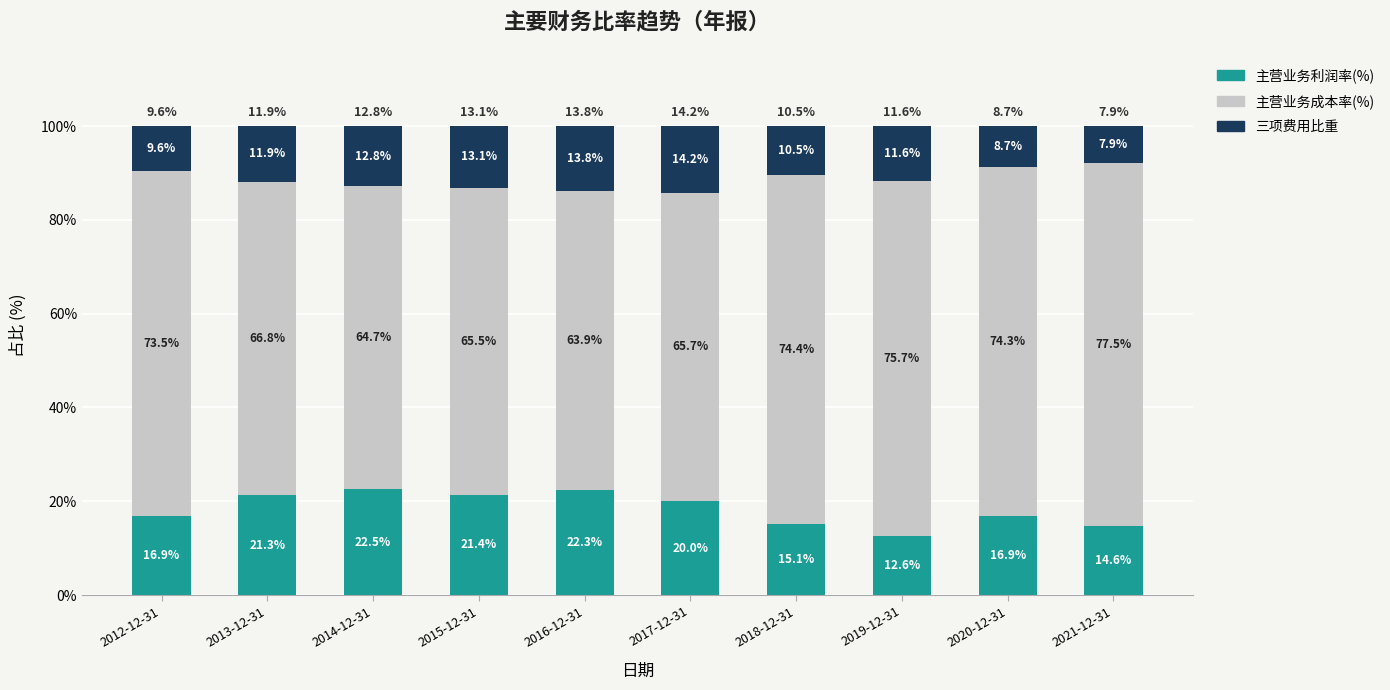

How many data points in 主营业务利润率(%) are less than 20?

5